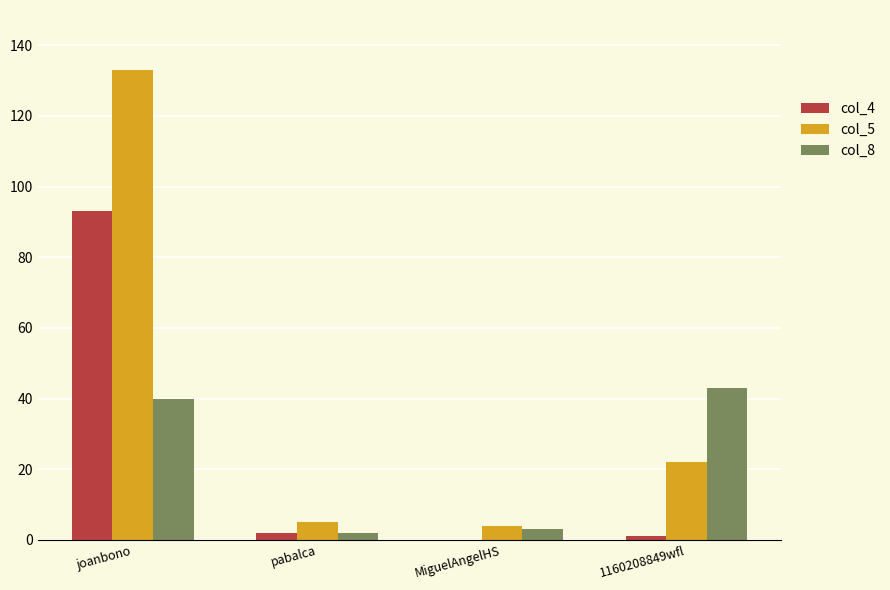

Are the bars horizontal?

No